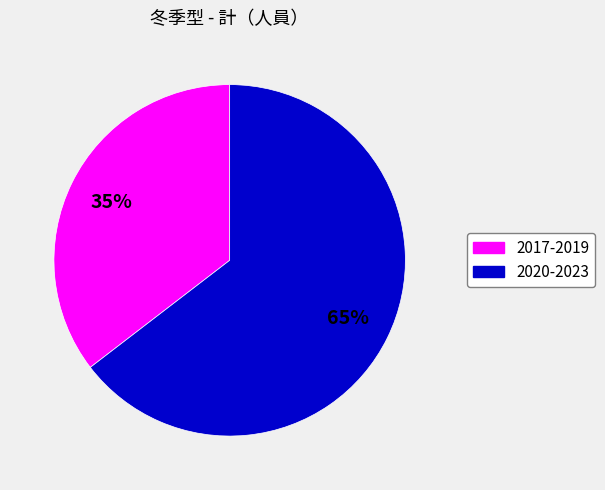

To the nearest percent, what is the average slice percentage?

50%